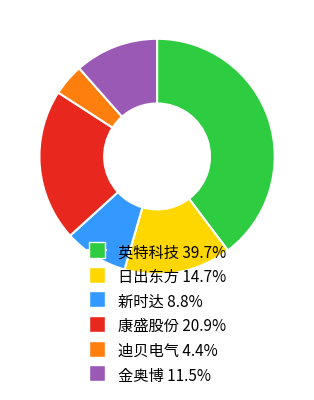

Does 金奥博 account for over 50% of the chart?

No